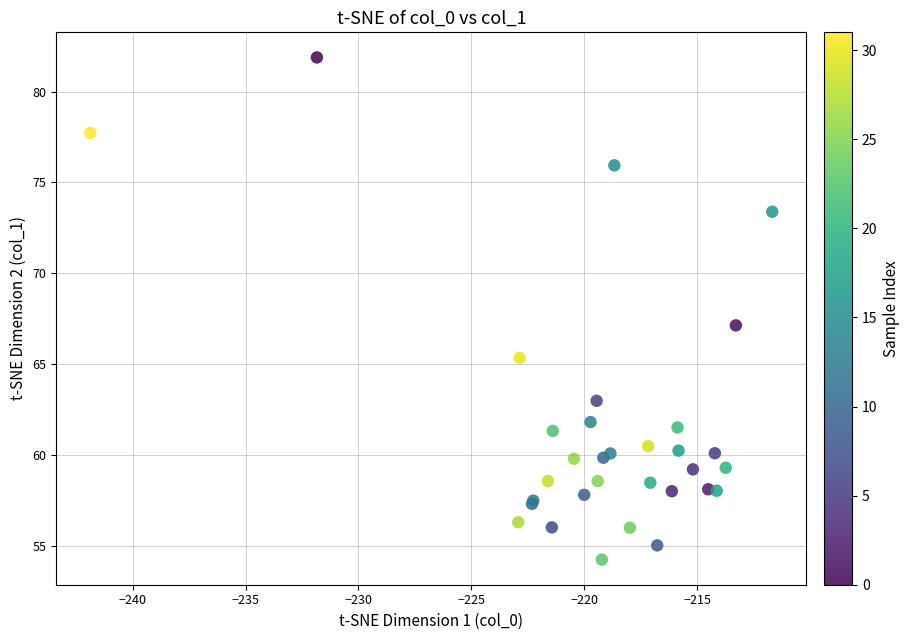

What Y value in the scatter plot is closest to 68?

67.1